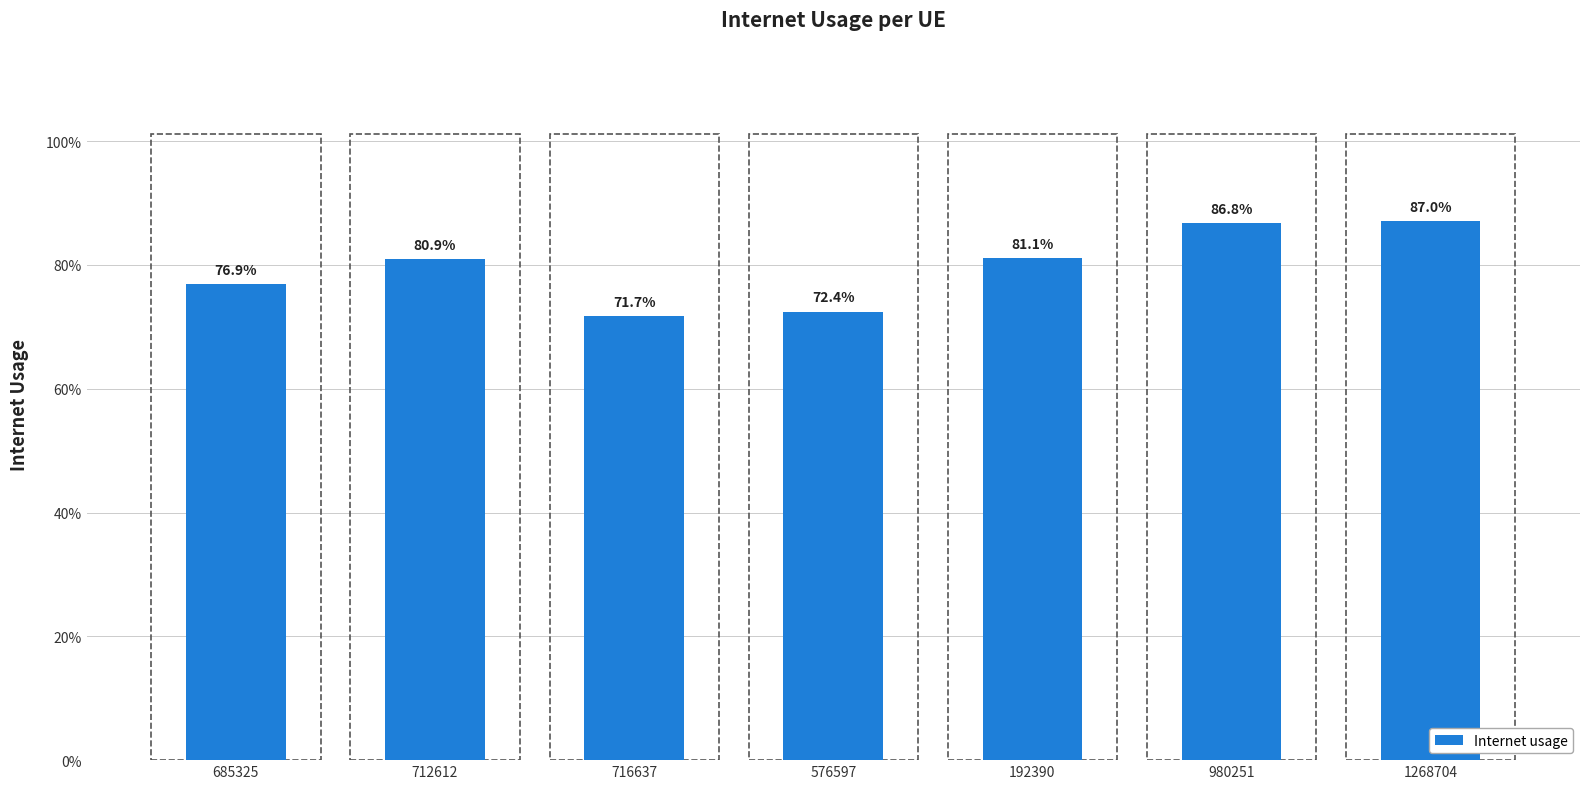

Rank the categories by value from highest to lowest.

1268704, 980251, 192390, 712612, 685325, 576597, 716637